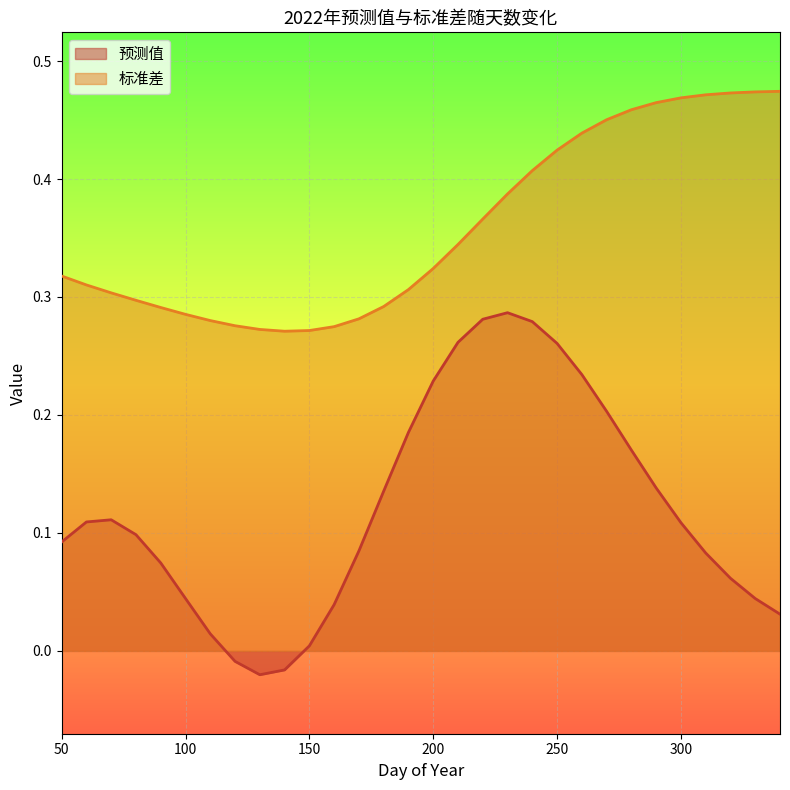

Where is the first local maximum for 预测值?

70